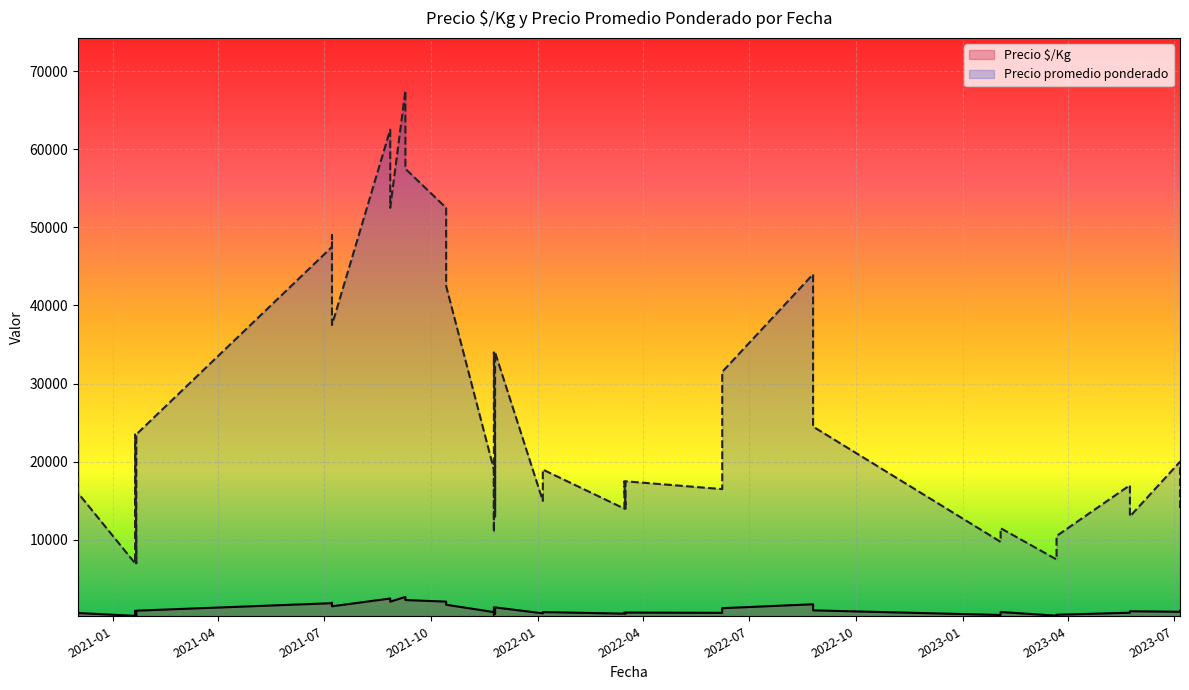

How many interior local peaks does the Precio $/Kg series have?

12